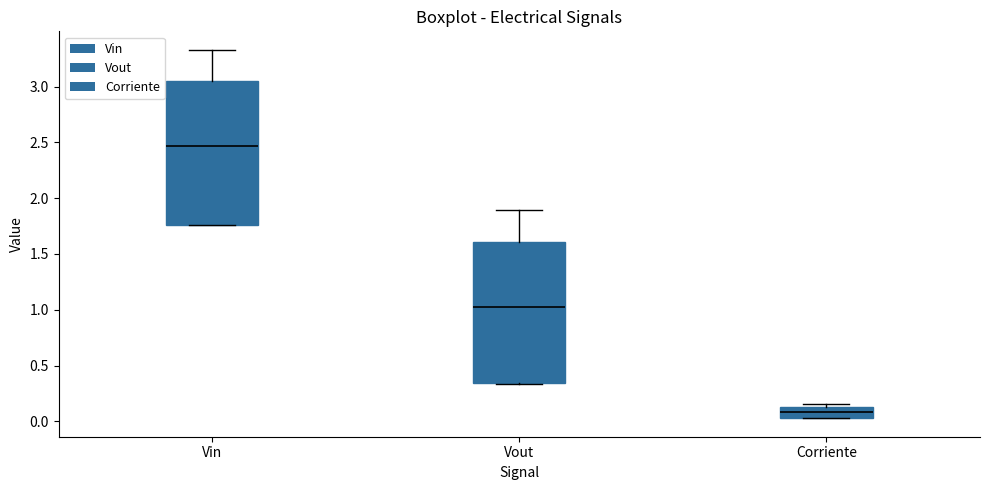

Reading left to right, read every box against the y-axis: the position of its median line, the range the box covers, and the ends of its whiskers. The values are not printed on the chart, so give them approximately, as read against the axis.

Vin: median 2.45, box 1.75 to 3.05, whiskers 1.75 to 3.35
Vout: median 1.05, box 0.35 to 1.60, whiskers 0.35 to 1.90
Corriente: median 0.10, box 0.05 to 0.15, whiskers 0.05 to 0.15 (just above the box's upper edge)